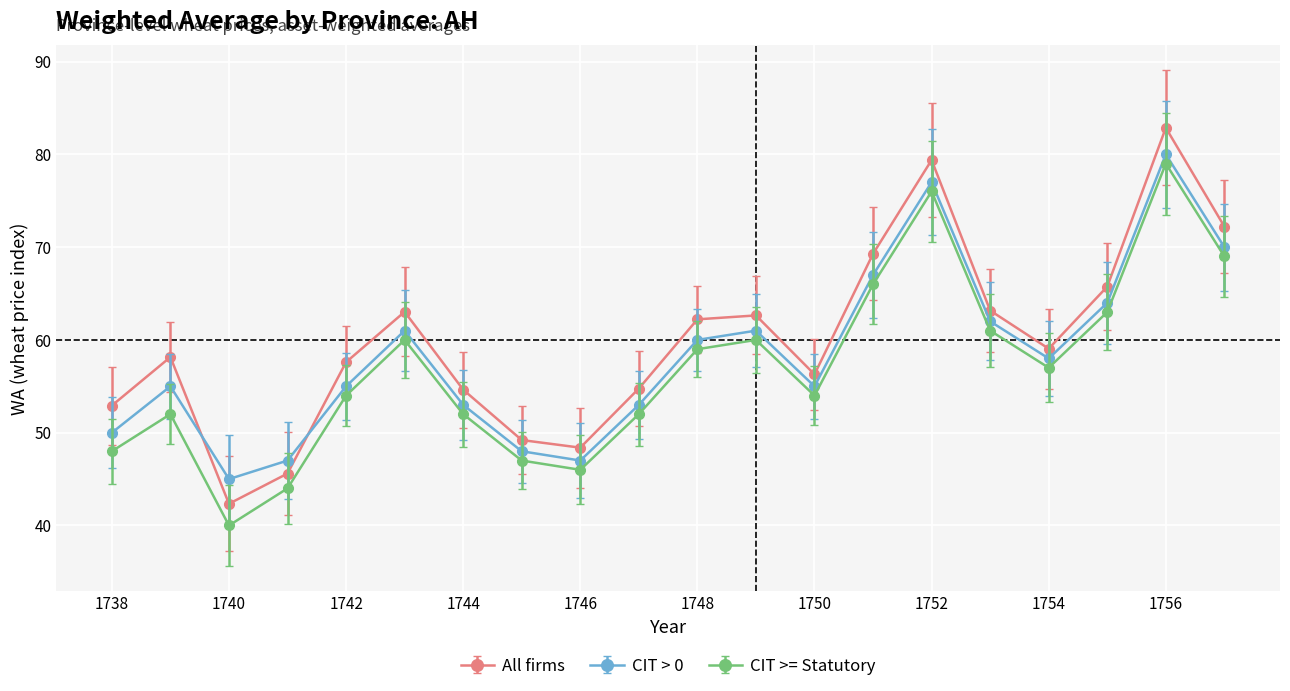

True or false: All firms and CIT >= Statutory cross at least once.

False